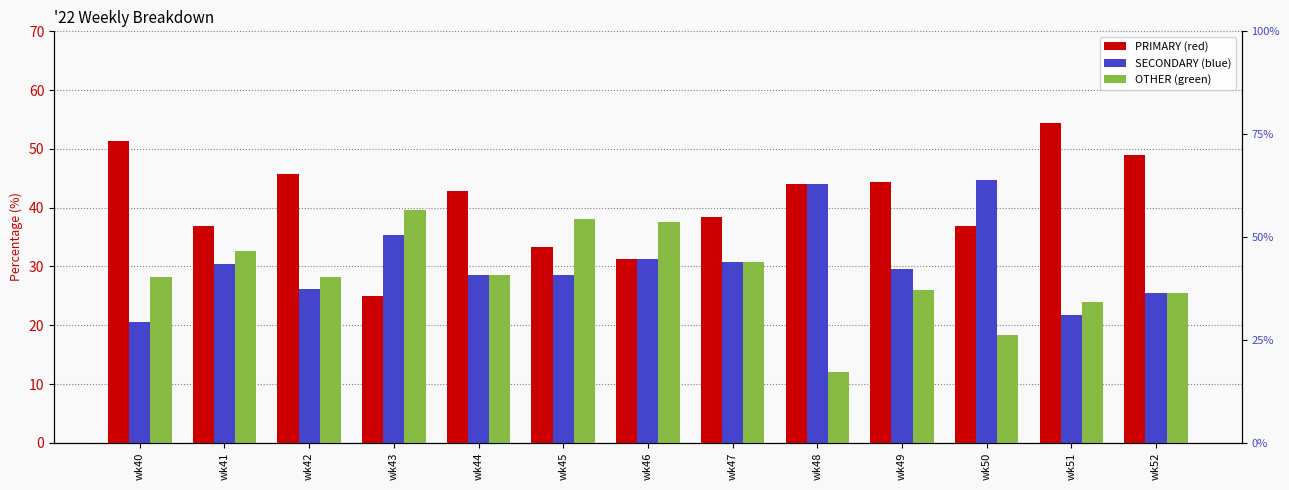

Which series has the largest total across all categories?

PRIMARY